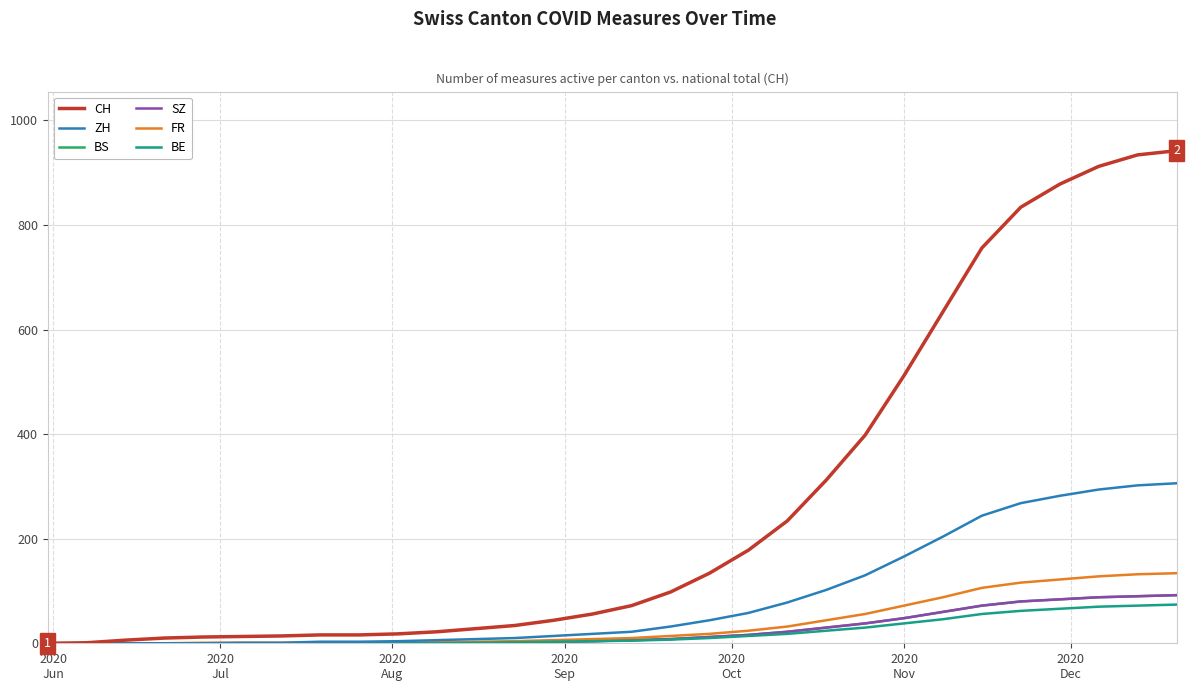

What is the difference between the maximum and minimum values in the BS series?

92